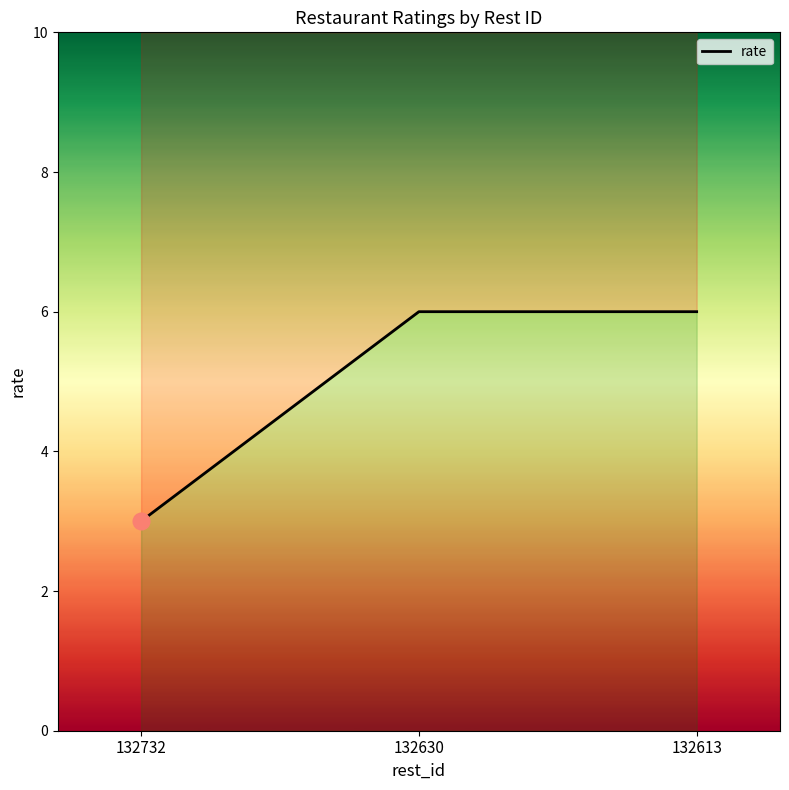

Reading left to right, list all the values displayed in this chart.

3	6	6